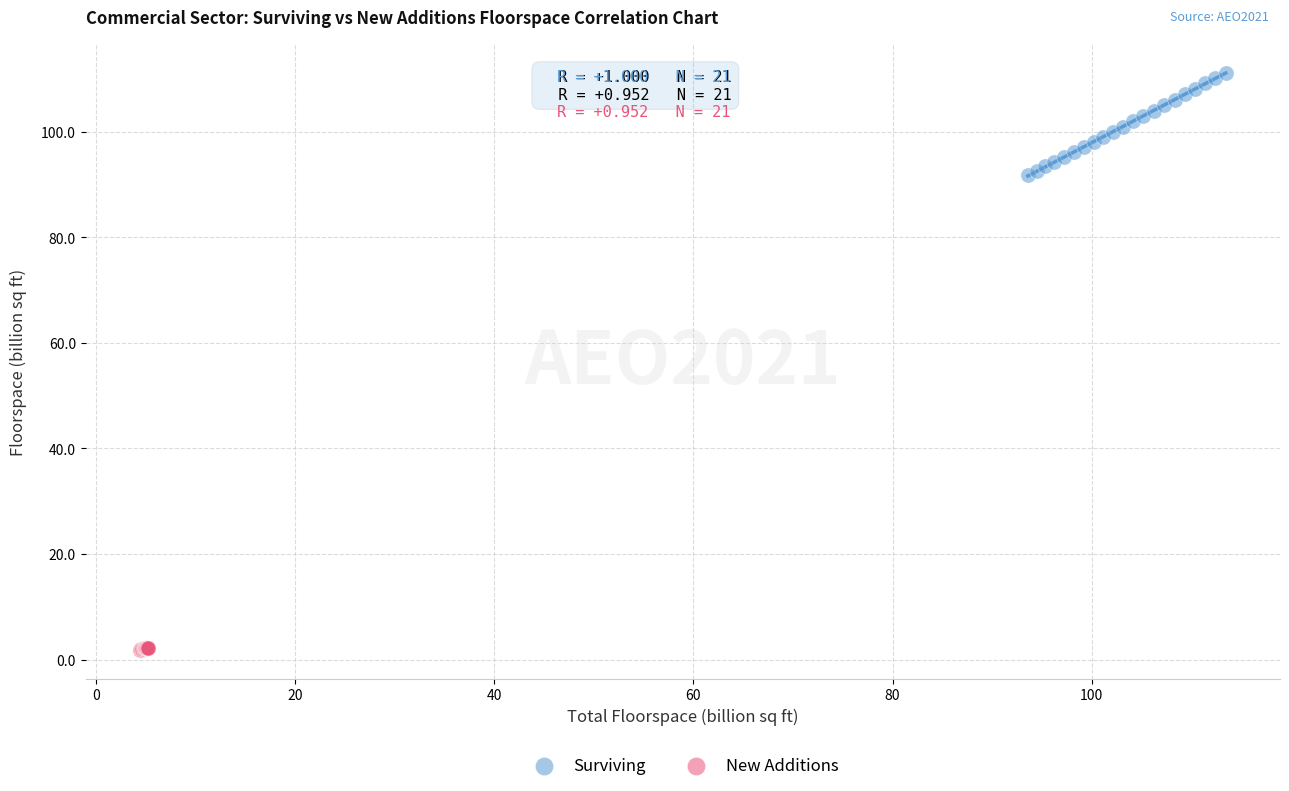

What are all the series names shown in the legend?

Surviving, New Additions